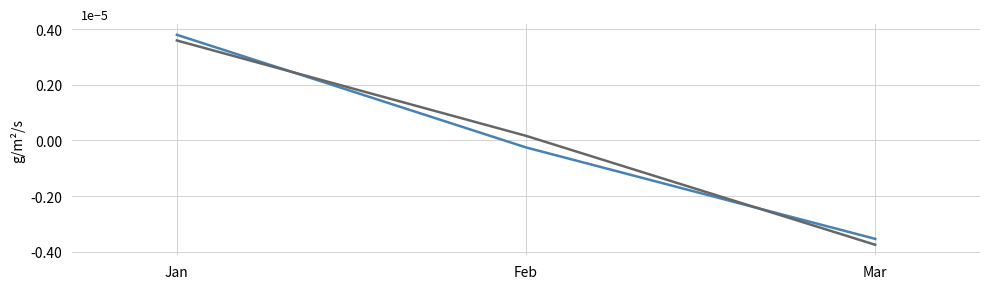

Does the chart have visible grid lines?

Yes